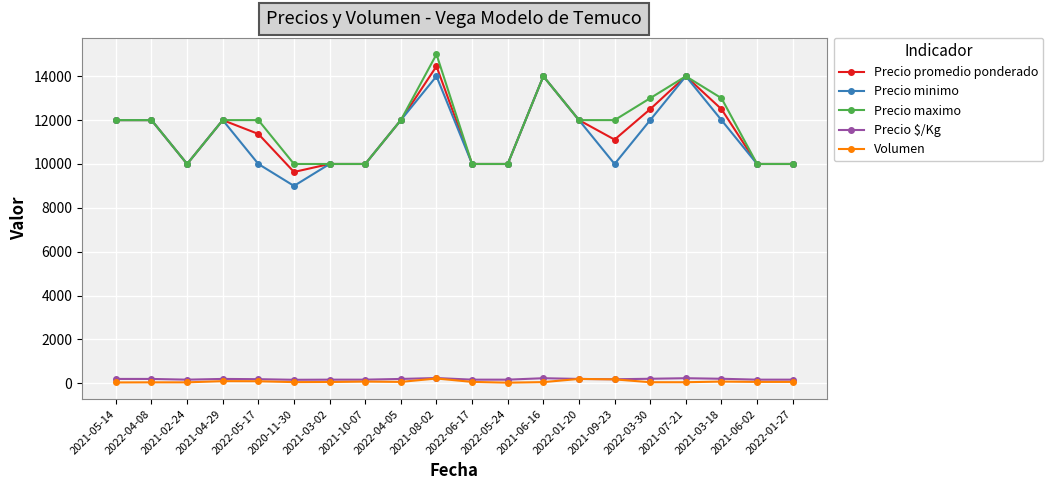

True or false: Precio minimo has more than 0 points higher than both neighbors.

True